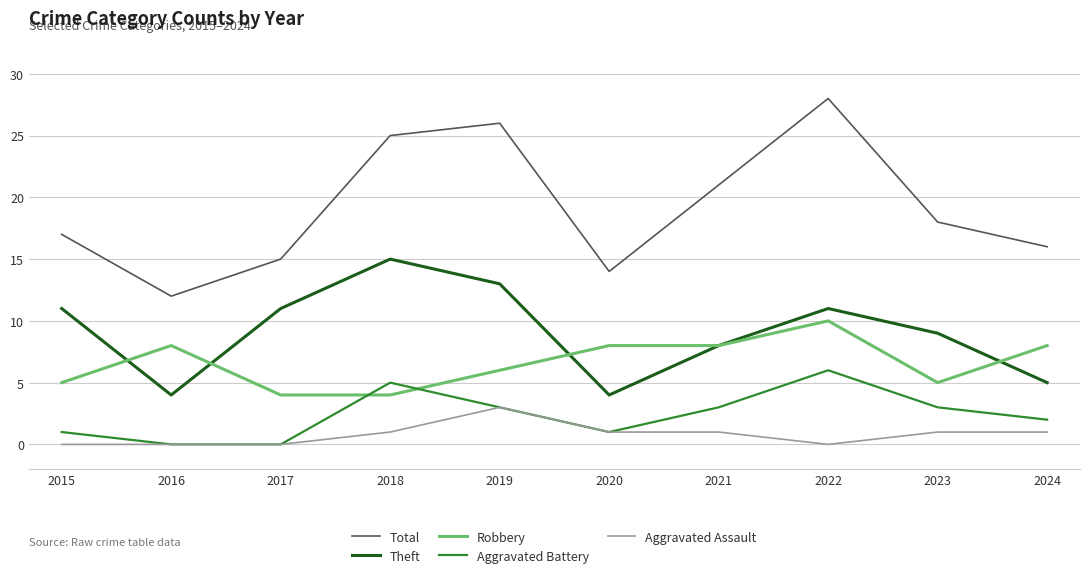

What is the difference between the Theft values at 2024 and 2023?

4